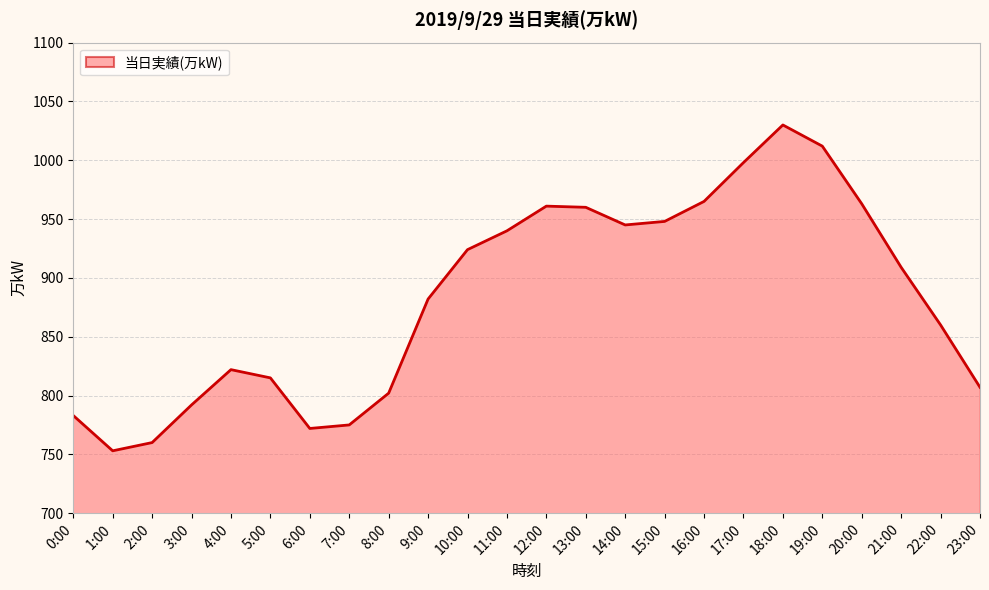

Count the number of values greater than 909.

11